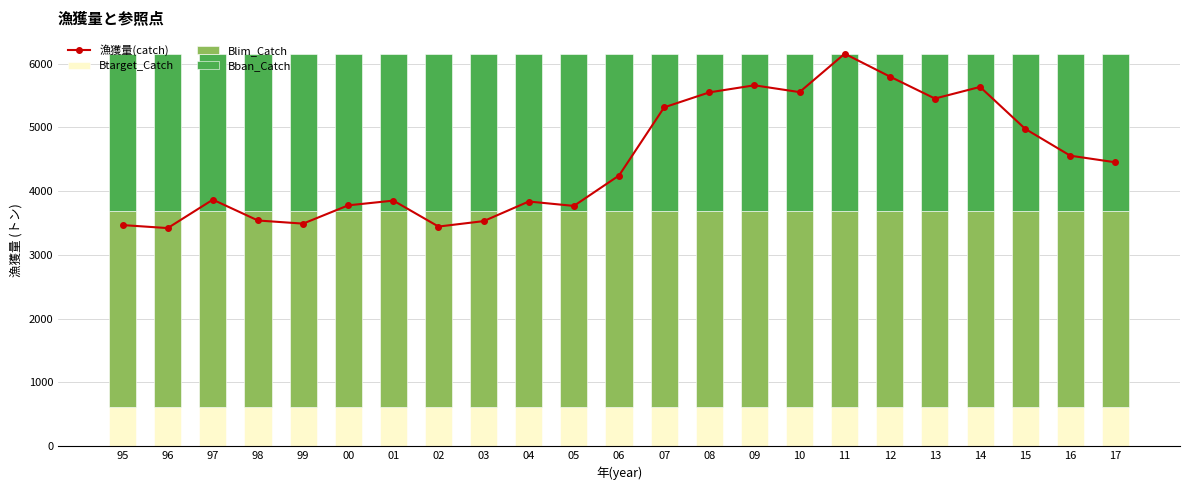

At which category does the chart reach its minimum across all series?

95